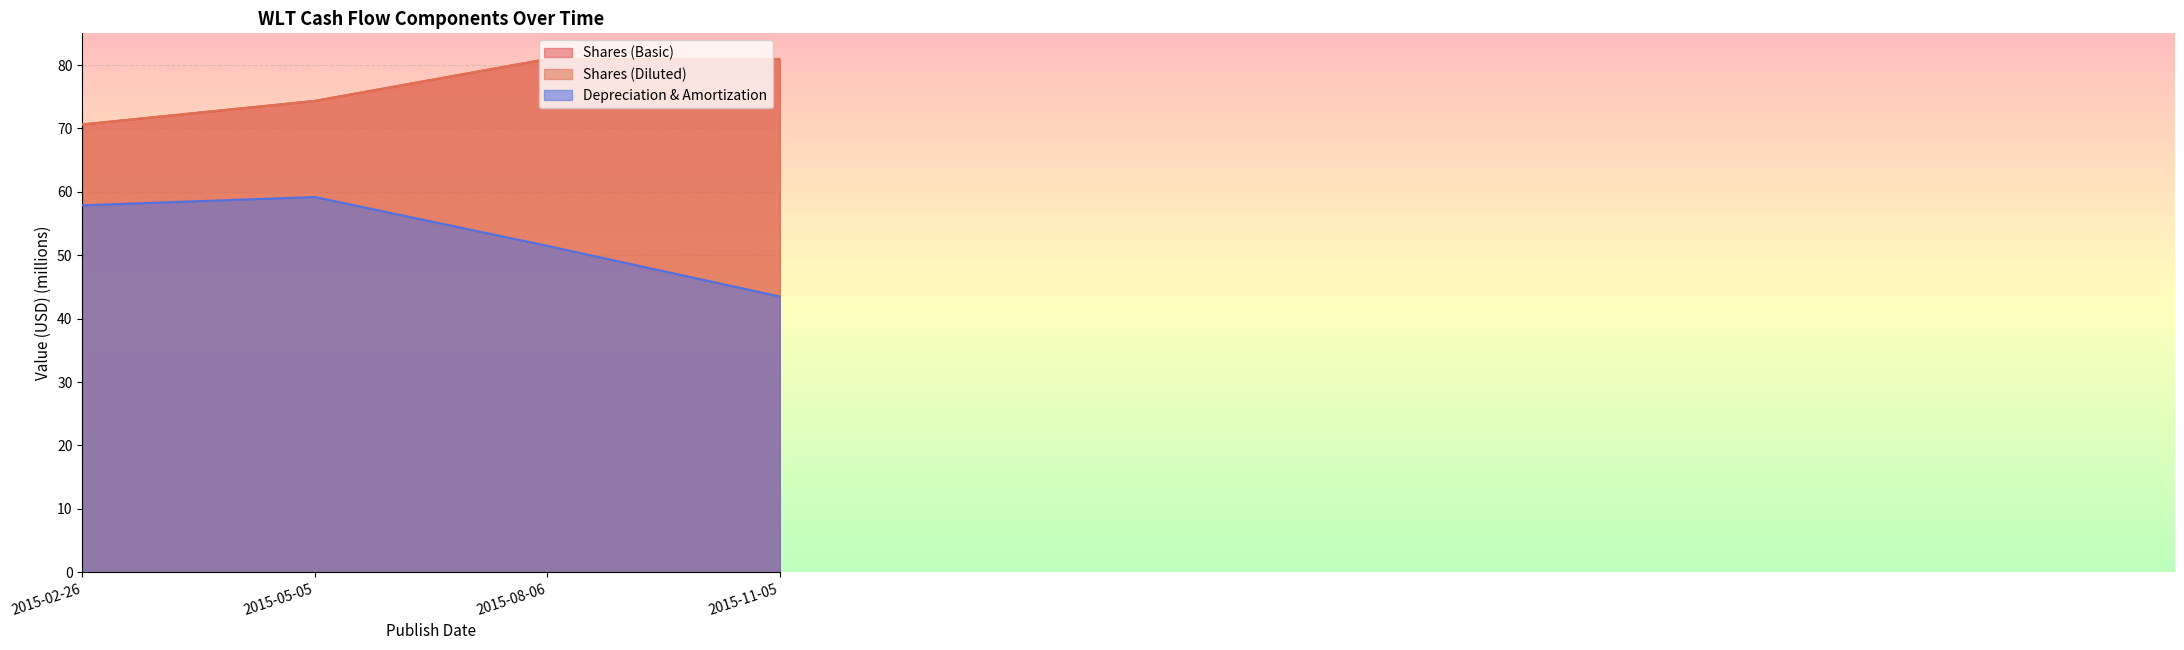

Rank the categories by Depreciation & Amortization value from highest to lowest.

2015-05-05, 2015-02-26, 2015-08-06, 2015-11-05